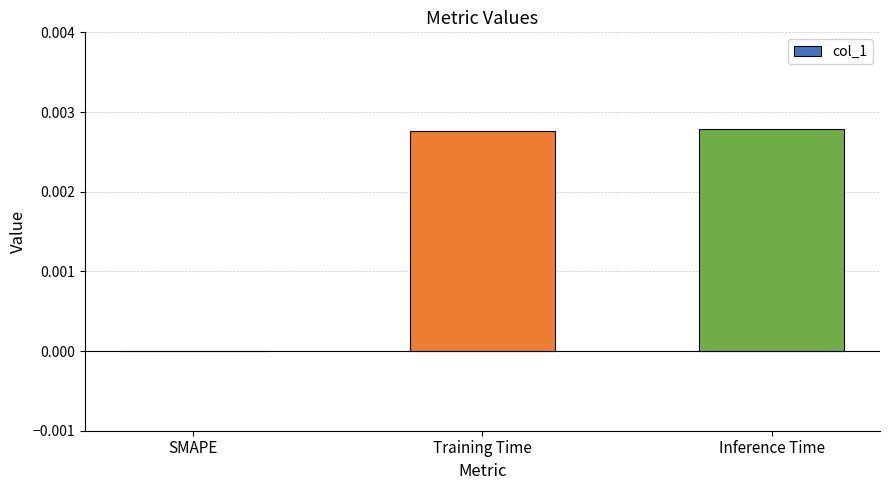

Is it true that the value at Training Time is 0.0?

True